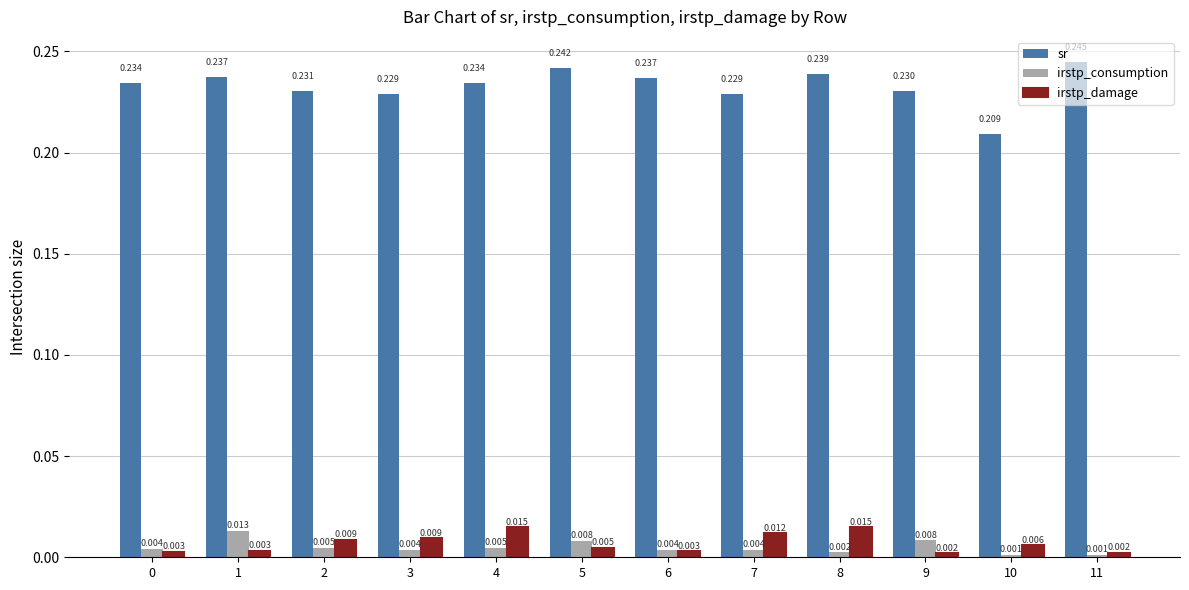

Which category has the lowest value across all series?

10